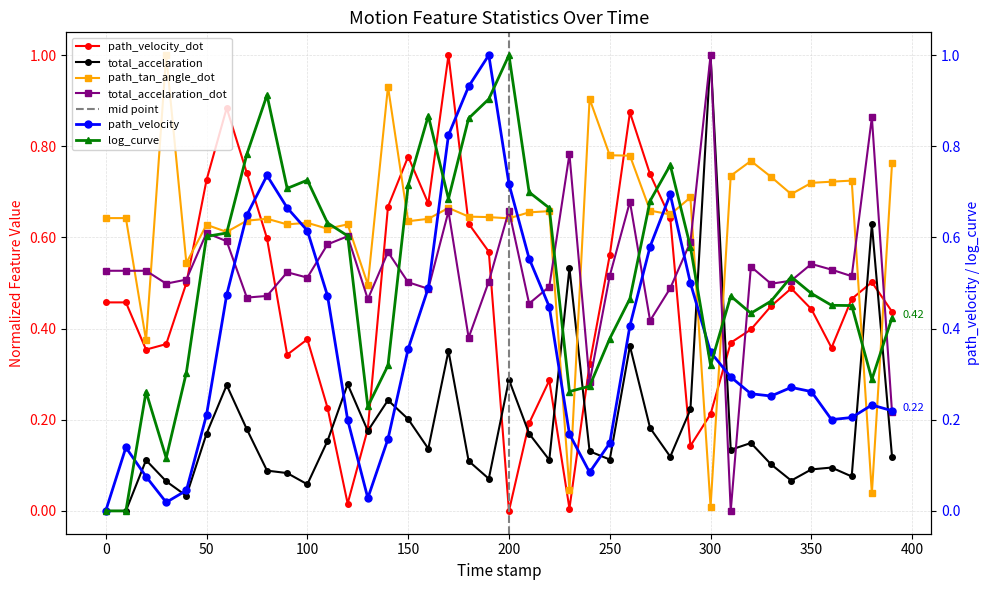

In total_accelaration, how many points are higher than both neighbors (excluding endpoints)?

12